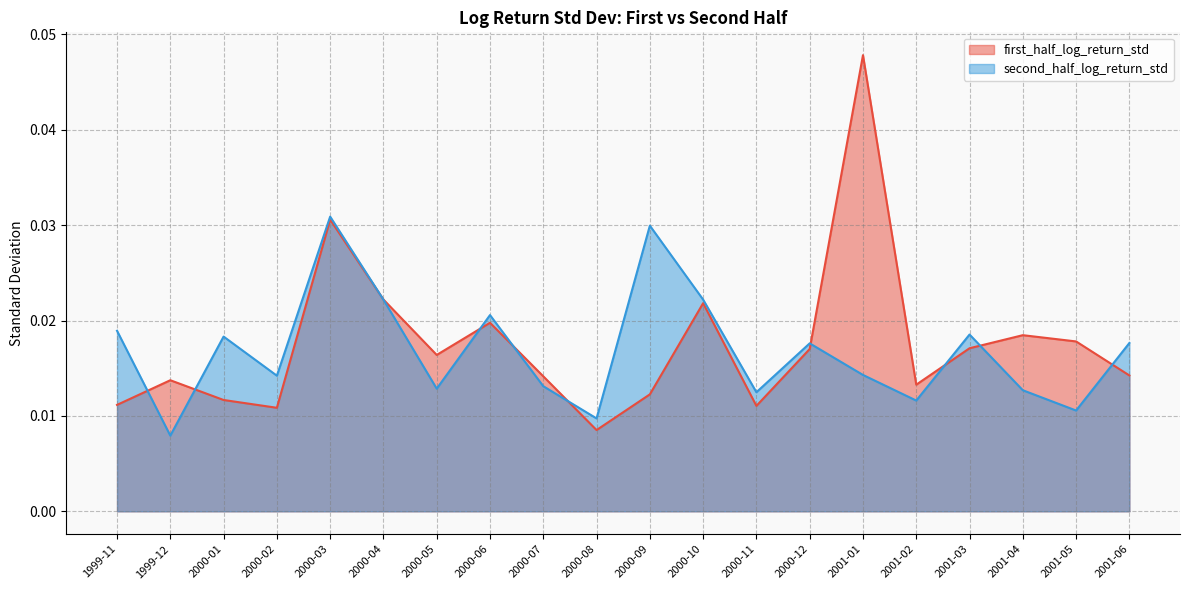

List the series in order of their overall mean, lowest first.

second_half_log_return_std, first_half_log_return_std